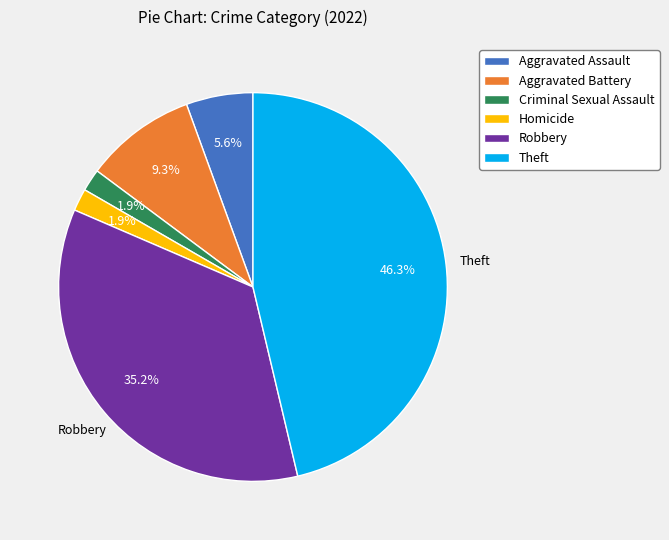

Is there any slice that represents more than half of the pie?

No